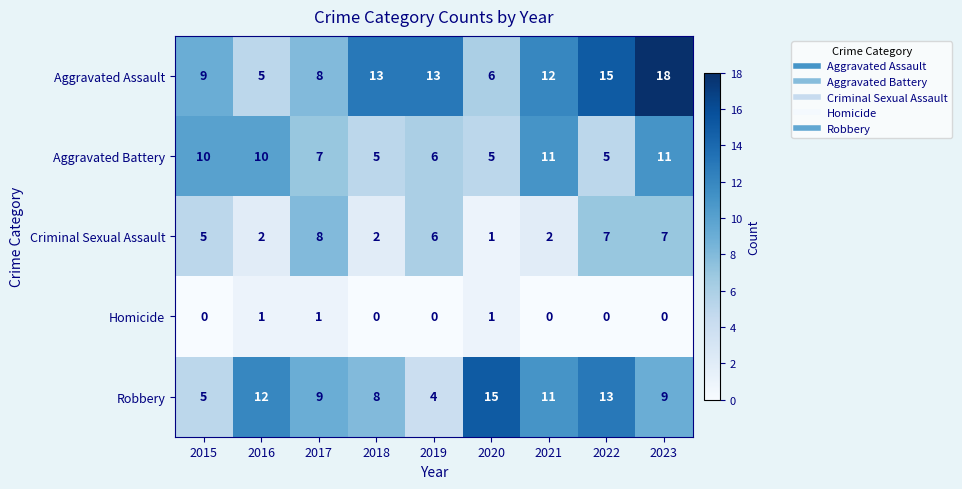

At which label does Aggravated Assault reach its peak?

2023